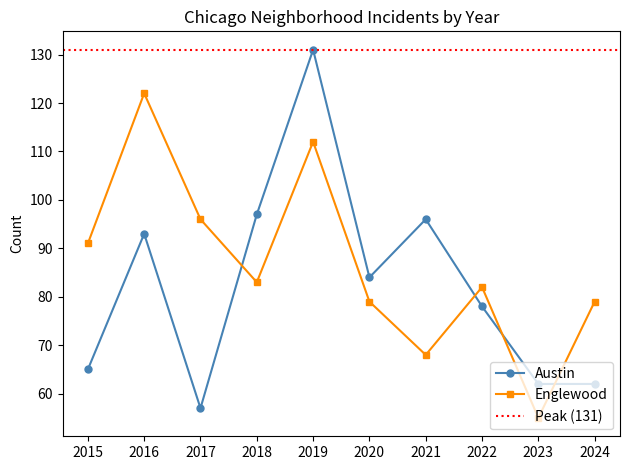

At how many categories does at least one series exceed 106?

2